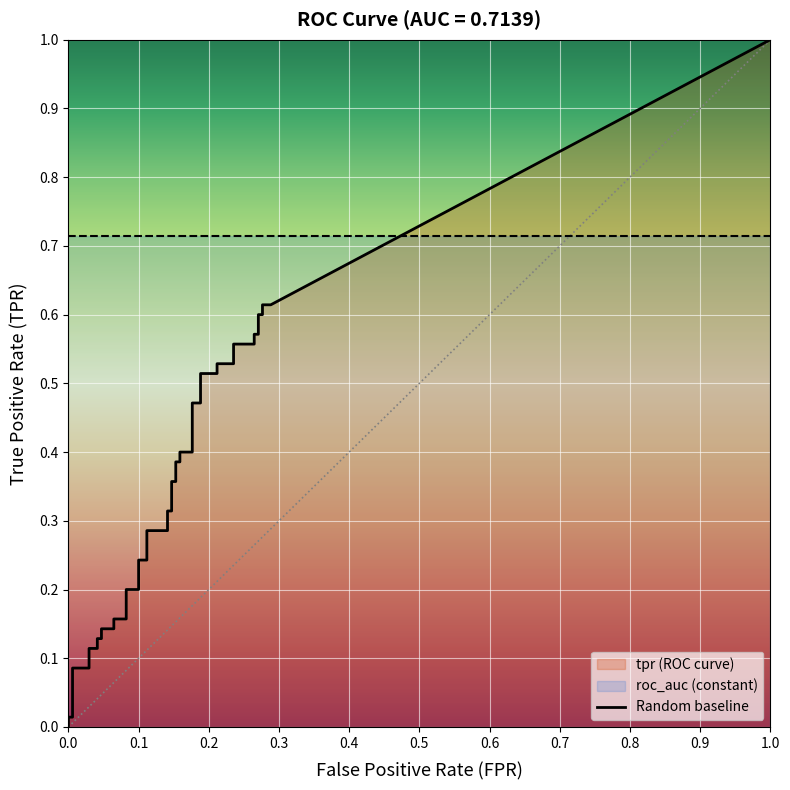

What is the average value of the tpr series?

0.3